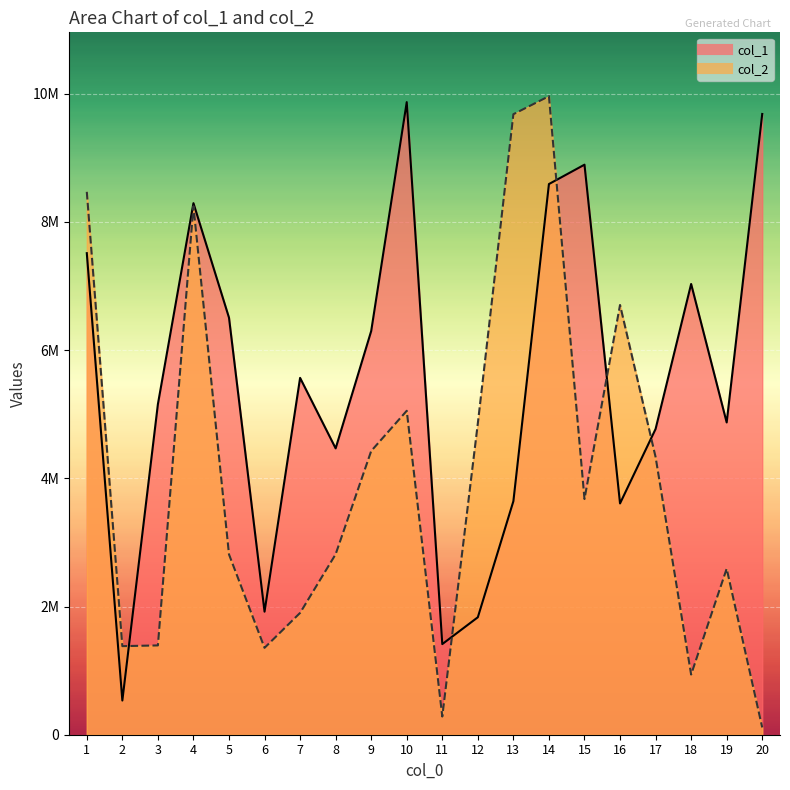

Reading left to right, transcribe all the data shown in this chart.

col_1: 1=7513819	2=533571	3=5157990	4=8293938	5=6506905	6=1920019	7=5567711	8=4467923	9=6298510	10=9870243	11=1413890	12=1832793	13=3643902	14=8592011	15=8894234	16=3608697	17=4770347	18=7032771	19=4872267	20=9685392
col_2: 1=8470710	2=1382228	3=1393306	4=8245692	5=2814051	6=1355727	7=1900798	8=2816346	9=4426750	10=5054362	11=283974	12=4859306	13=9681443	14=9962956	15=3677655	16=6705352	17=4333902	18=939017	19=2590735	20=113467